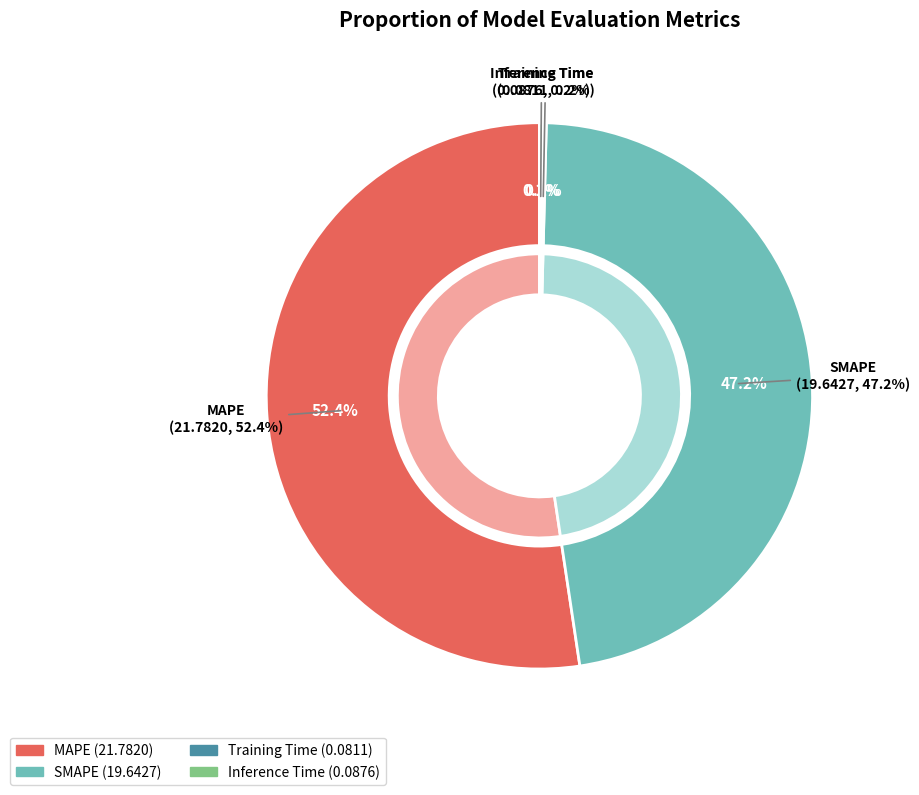

How much of the chart is everything except SMAPE?

52.8%